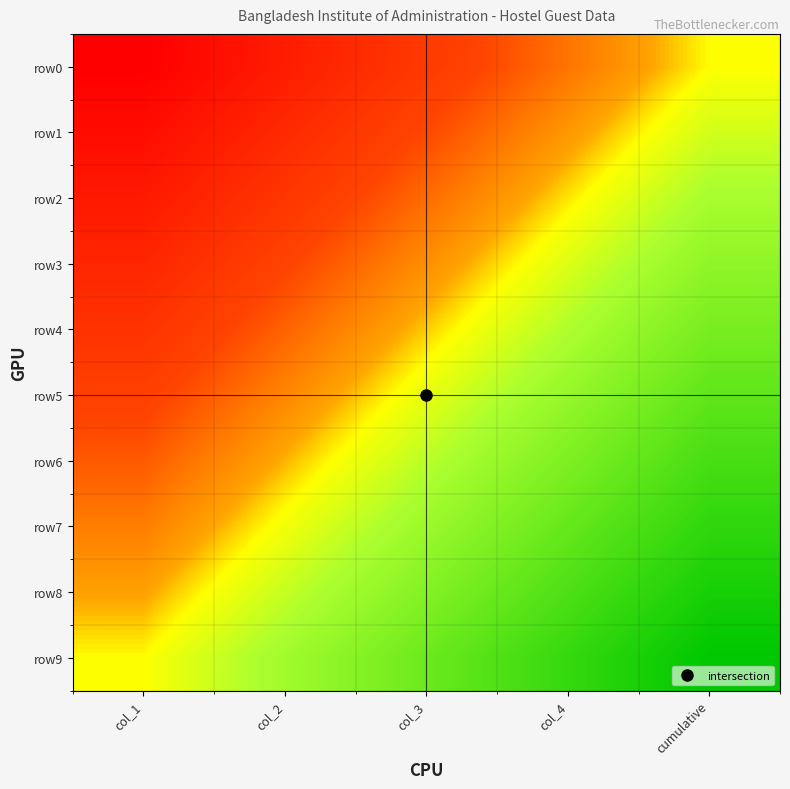

Reading left to right, transcribe all the data shown in this chart.

row0: col_1=-1.0	col_2=-0.8	col_3=-0.5	col_4=-0.2	cumulative=0.0
row1: col_1=-0.9	col_2=-0.6	col_3=-0.4	col_4=-0.1	cumulative=0.1
row2: col_1=-0.8	col_2=-0.5	col_3=-0.3	col_4=-0.0	cumulative=0.2
row3: col_1=-0.7	col_2=-0.4	col_3=-0.2	col_4=0.1	cumulative=0.3
row4: col_1=-0.6	col_2=-0.3	col_3=-0.1	col_4=0.2	cumulative=0.4
row5: col_1=-0.4	col_2=-0.2	col_3=0.1	col_4=0.3	cumulative=0.6
row6: col_1=-0.3	col_2=-0.1	col_3=0.2	col_4=0.4	cumulative=0.7
row7: col_1=-0.2	col_2=0.0	col_3=0.3	col_4=0.5	cumulative=0.8
row8: col_1=-0.1	col_2=0.1	col_3=0.4	col_4=0.6	cumulative=0.9
row9: col_1=0.0	col_2=0.2	col_3=0.5	col_4=0.8	cumulative=1.0